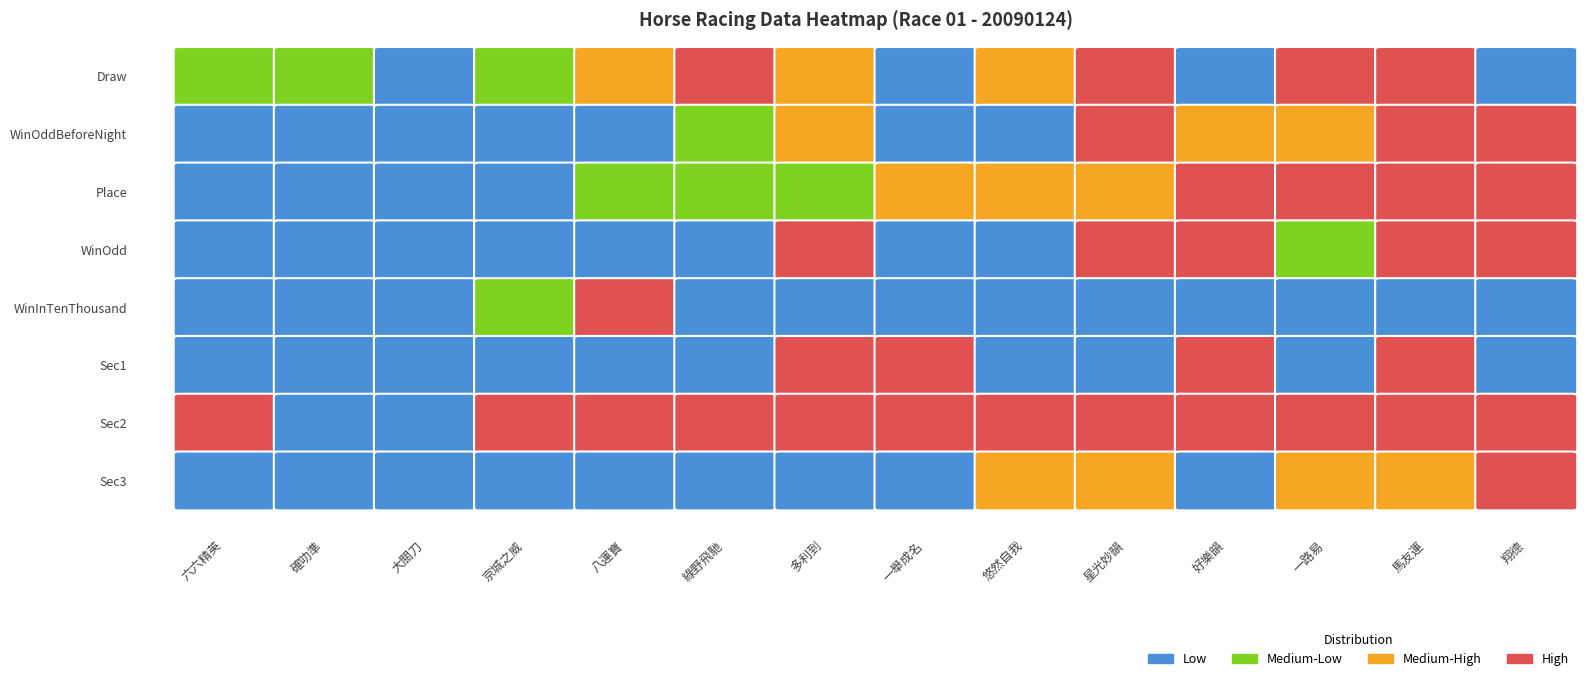

Which has a higher value, 2 or 4?

4